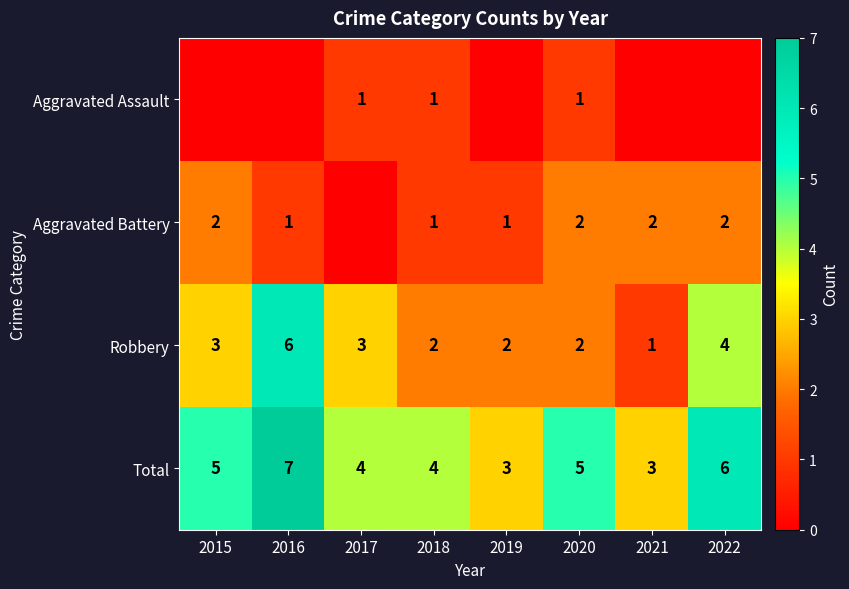

At how many categories does at least one series exceed 0?

8